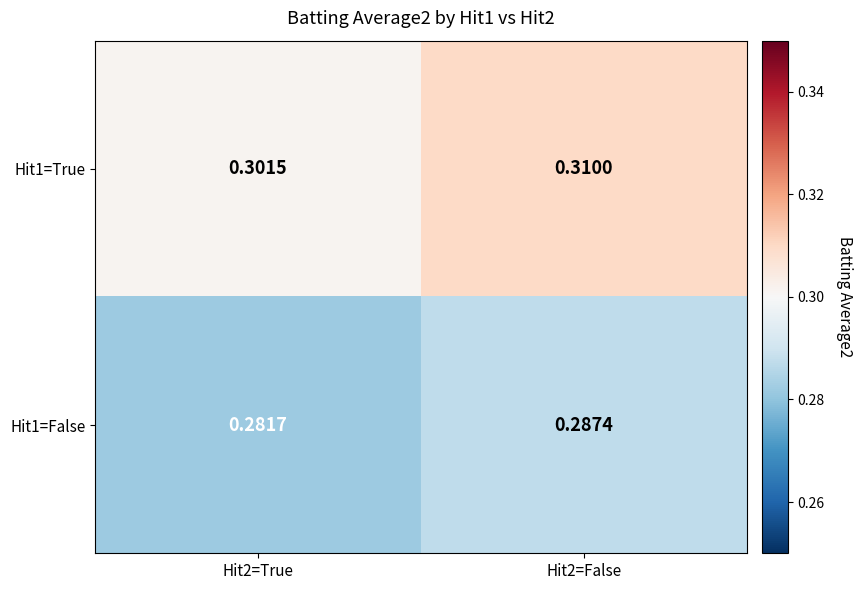

Is the value of Hit1=False at Hit2=True greater than the value of Hit1=True at Hit2=True?

No